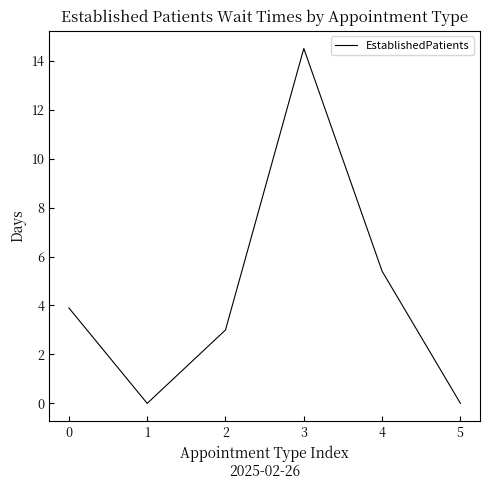

How many series are shown in this chart?

1